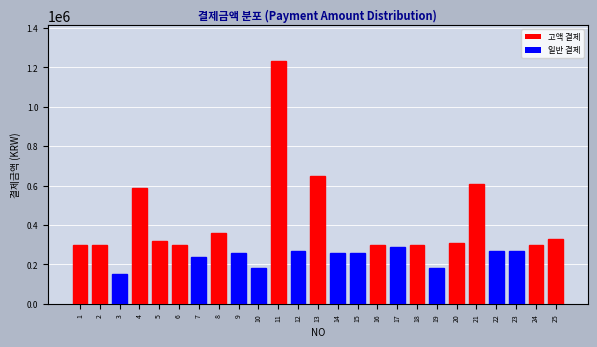

Reading right to left, extract all data points from this chart.

25=330000	24=300000	23=270000	22=270000	21=610000	20=310000	19=180000	18=300000	17=290000	16=300000	15=260000	14=260000	13=650000	12=270000	11=1230000	10=180000	9=260000	8=360000	7=240000	6=300000	5=320000	4=590000	3=150000	2=300000	1=300000